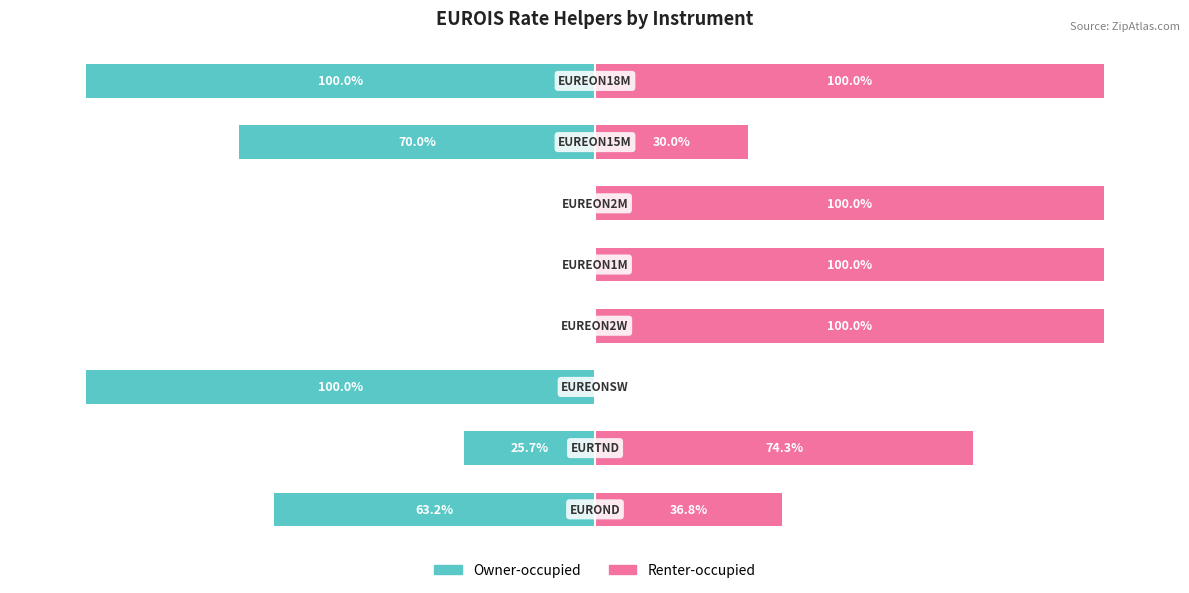

Count the number of data series in this chart.

2